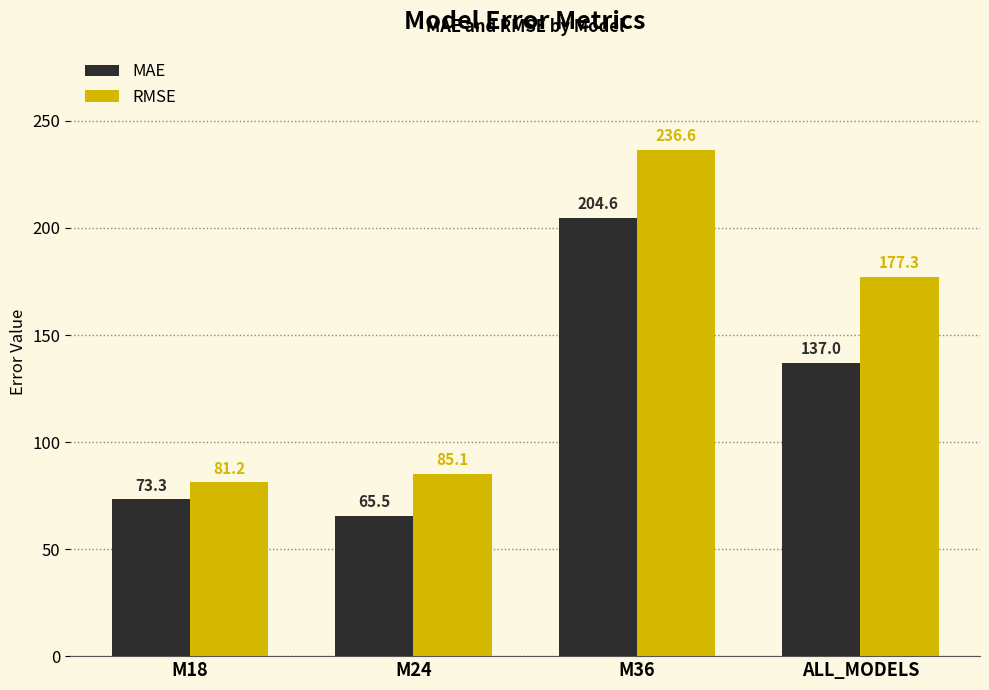

Reading left to right, extract all data points from this chart.

MAE: 73.3	65.5	204.6	137.0
RMSE: 81.2	85.1	236.6	177.3